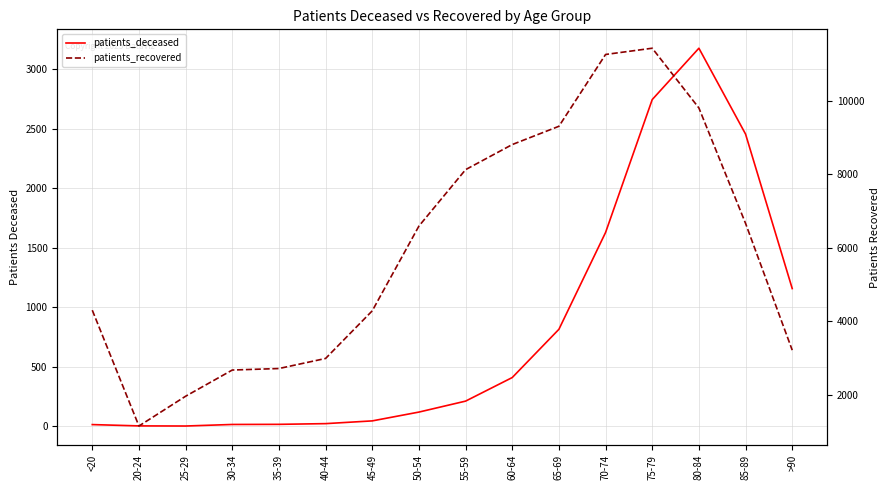

What is the label of the 13th point from the right?

30-34